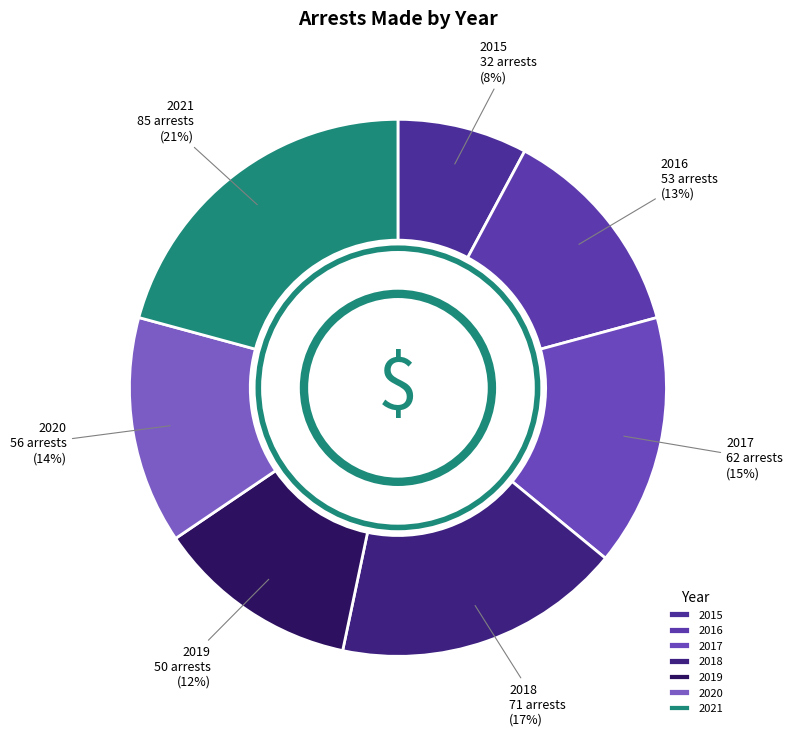

What percentage is the 2021 slice, to the nearest percent?

21%